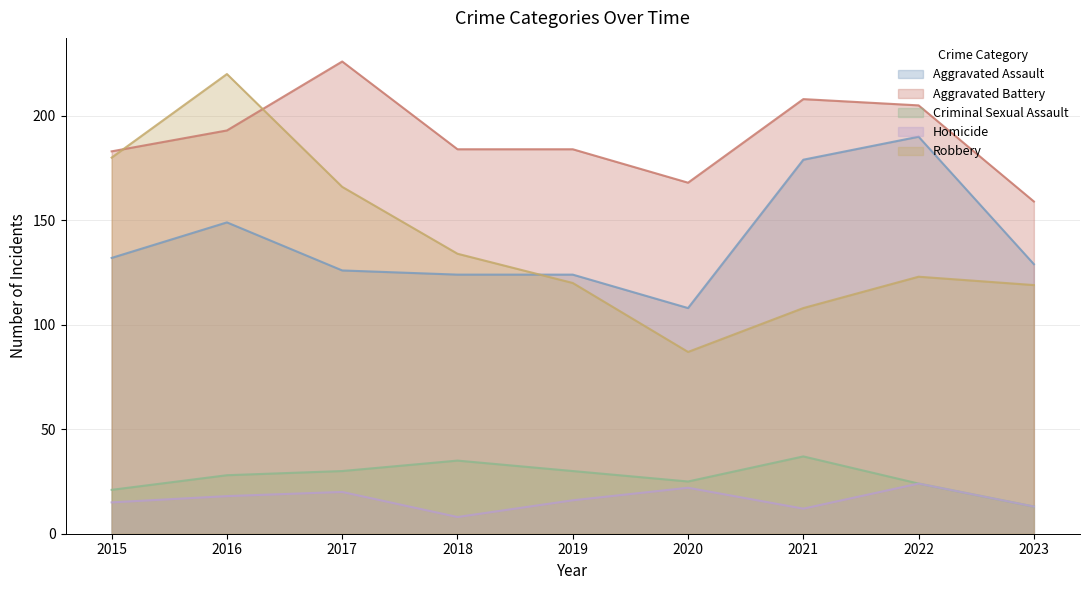

Between 2016 and 2023, which series saw the biggest shift?

Robbery